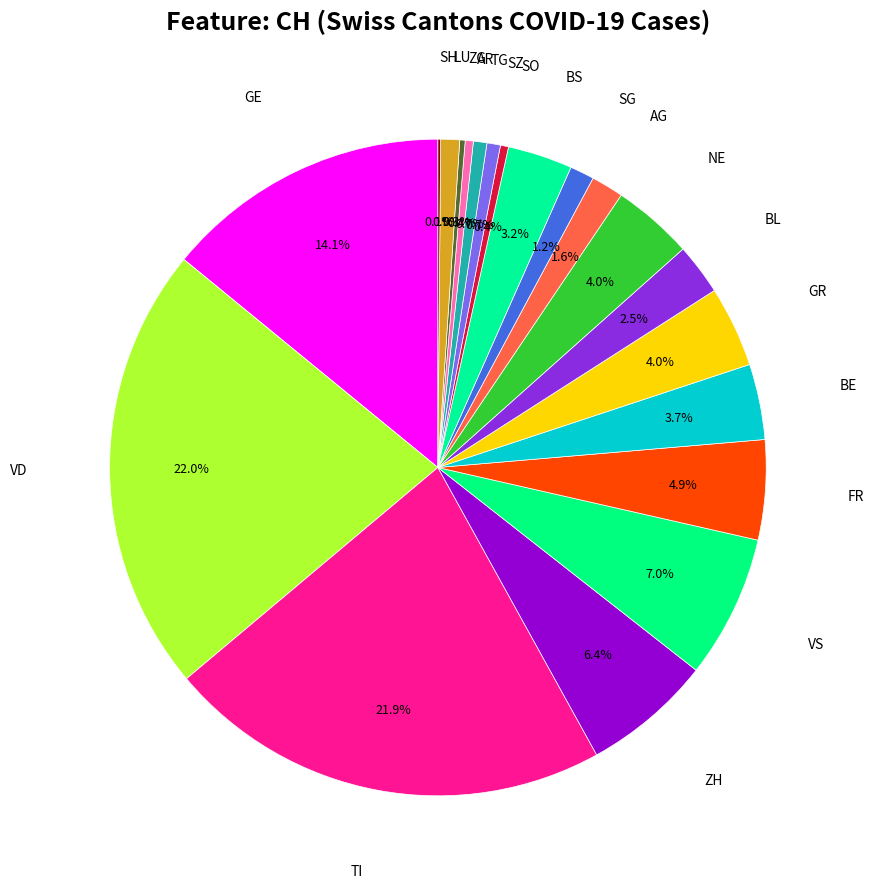

What portion of the pie excludes NE?

96.0%